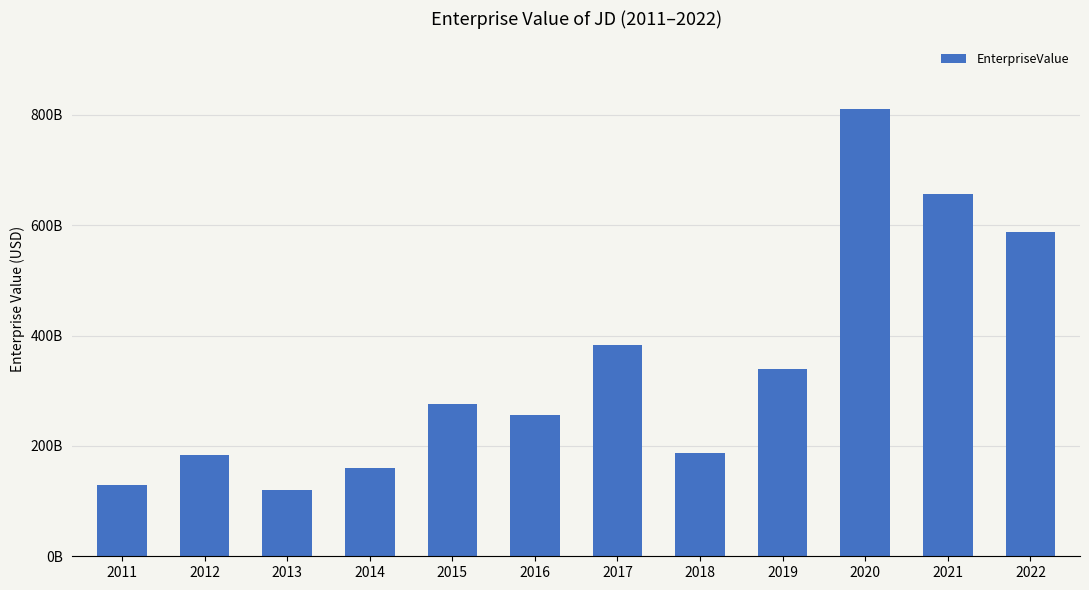

Are the bars horizontal?

No